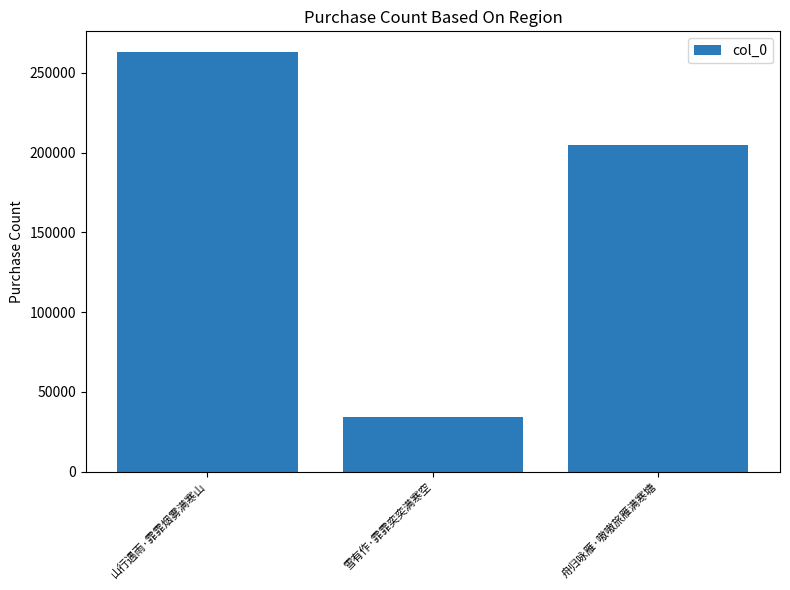

Which label corresponds to the smallest value in the chart?

雪有作·霏霏奕奕满寒空